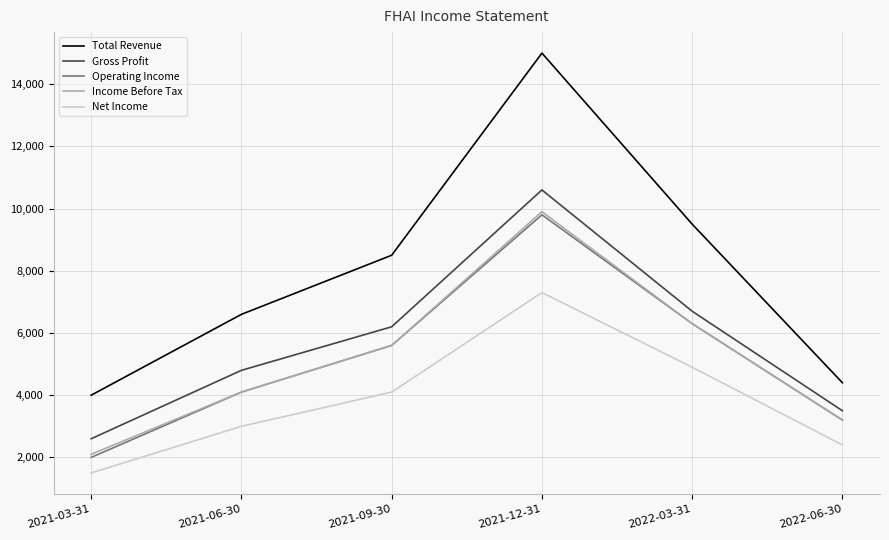

Rank the categories by Income Before Tax value from highest to lowest.

2021-12-31, 2022-03-31, 2021-09-30, 2021-06-30, 2022-06-30, 2021-03-31